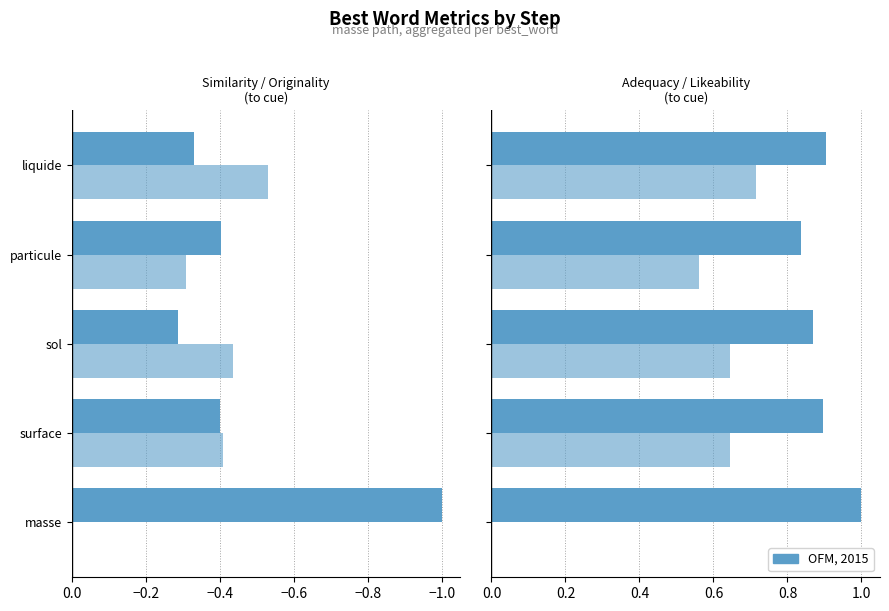

Count the originality_to_cue values in the range 0 to 1.

1